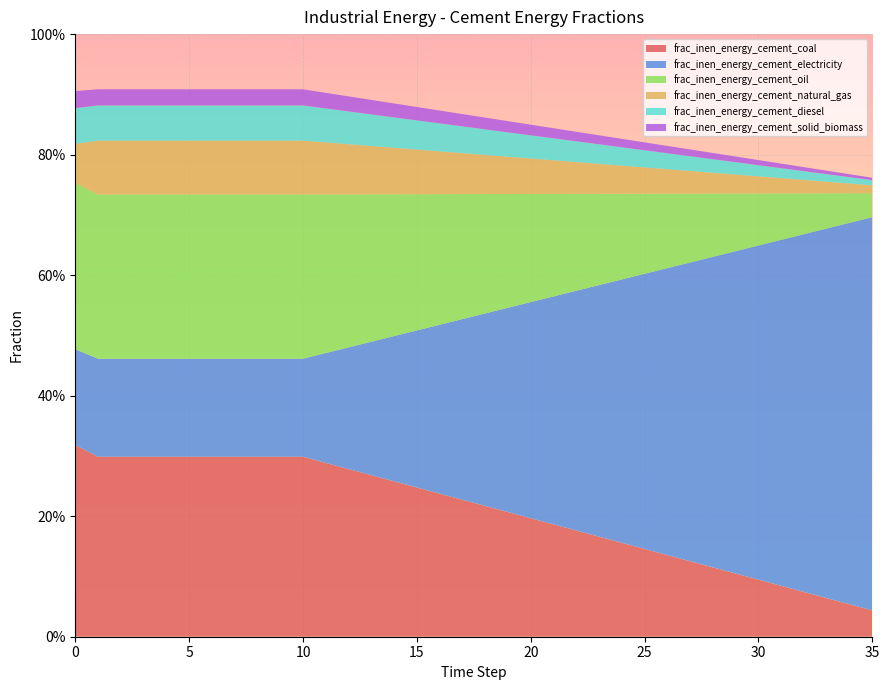

Reading right to left, what are all the values shown in this chart?

frac_inen_energy_cement_coal: 0.0	0.1	0.1	0.1	0.1	0.1	0.1	0.1	0.1	0.1	0.1	0.2	0.2	0.2	0.2	0.2	0.2	0.2	0.2	0.2	0.2	0.3	0.3	0.3	0.3	0.3	0.3	0.3	0.3	0.3	0.3	0.3	0.3	0.3	0.3	0.3
frac_inen_energy_cement_electricity: 0.7	0.6	0.6	0.6	0.6	0.6	0.5	0.5	0.5	0.5	0.5	0.4	0.4	0.4	0.4	0.4	0.3	0.3	0.3	0.3	0.3	0.2	0.2	0.2	0.2	0.2	0.2	0.2	0.2	0.2	0.2	0.2	0.2	0.2	0.2	0.2
frac_inen_energy_cement_oil: 0.0	0.0	0.1	0.1	0.1	0.1	0.1	0.1	0.1	0.1	0.1	0.1	0.2	0.2	0.2	0.2	0.2	0.2	0.2	0.2	0.2	0.2	0.2	0.3	0.3	0.3	0.3	0.3	0.3	0.3	0.3	0.3	0.3	0.3	0.3	0.3
frac_inen_energy_cement_natural_gas: 0.0	0.0	0.0	0.0	0.0	0.0	0.0	0.0	0.0	0.0	0.0	0.0	0.0	0.1	0.1	0.1	0.1	0.1	0.1	0.1	0.1	0.1	0.1	0.1	0.1	0.1	0.1	0.1	0.1	0.1	0.1	0.1	0.1	0.1	0.1	0.1
frac_inen_energy_cement_diesel: 0.0	0.0	0.0	0.0	0.0	0.0	0.0	0.0	0.0	0.0	0.0	0.0	0.0	0.0	0.0	0.0	0.0	0.0	0.0	0.0	0.0	0.1	0.1	0.1	0.1	0.1	0.1	0.1	0.1	0.1	0.1	0.1	0.1	0.1	0.1	0.1
frac_inen_energy_cement_solid_biomass: 0.0	0.0	0.0	0.0	0.0	0.0	0.0	0.0	0.0	0.0	0.0	0.0	0.0	0.0	0.0	0.0	0.0	0.0	0.0	0.0	0.0	0.0	0.0	0.0	0.0	0.0	0.0	0.0	0.0	0.0	0.0	0.0	0.0	0.0	0.0	0.0